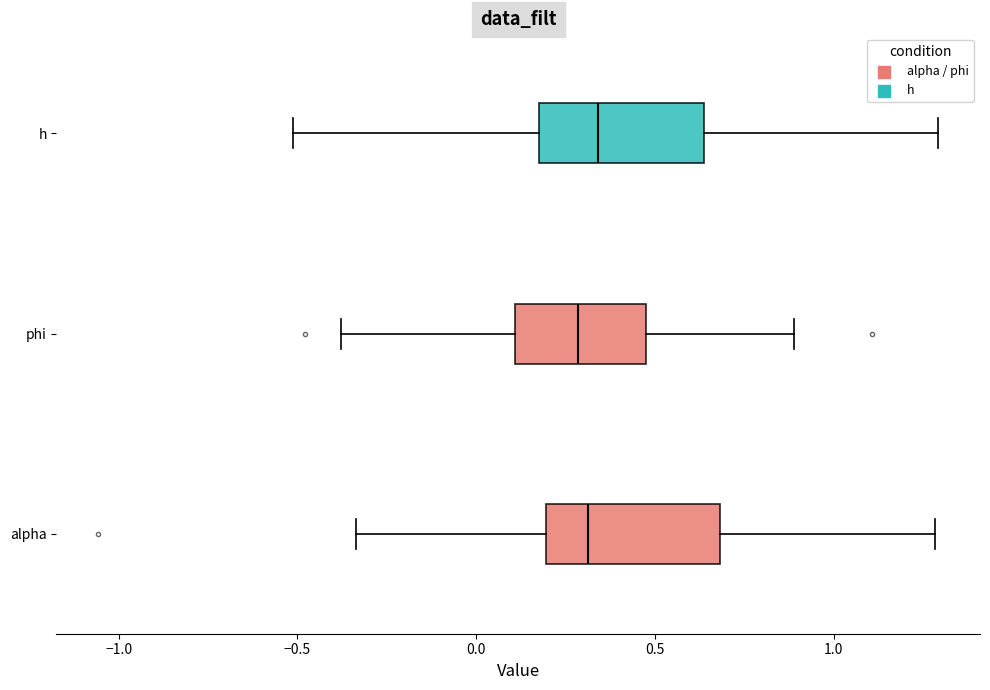

Where is the left edge of the box for phi on the x-axis? The values are not printed on the chart, so give them approximately, as read against the axis.

0.10